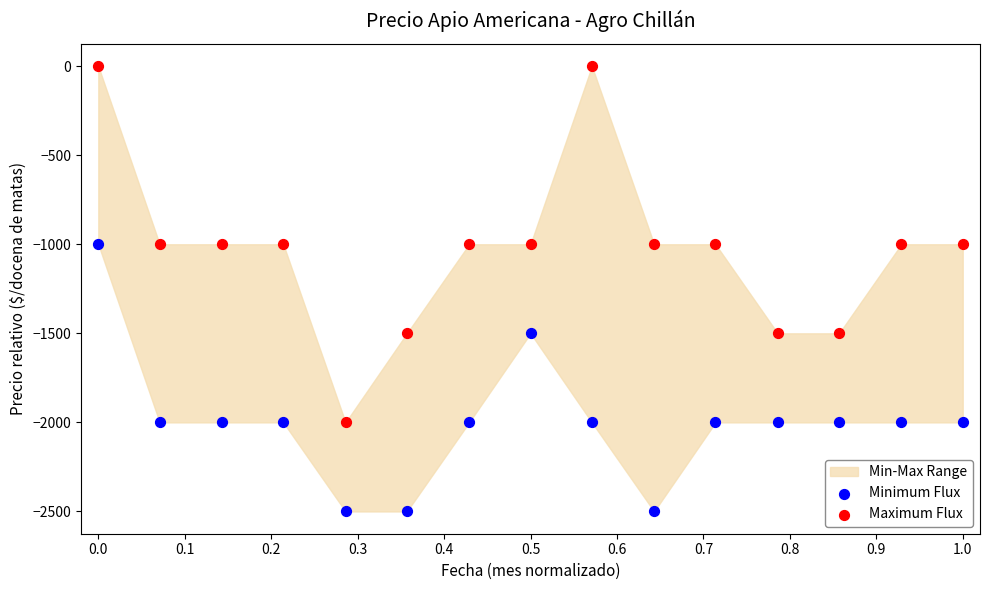

Which series contains the lowest Y value?

Minimum Flux